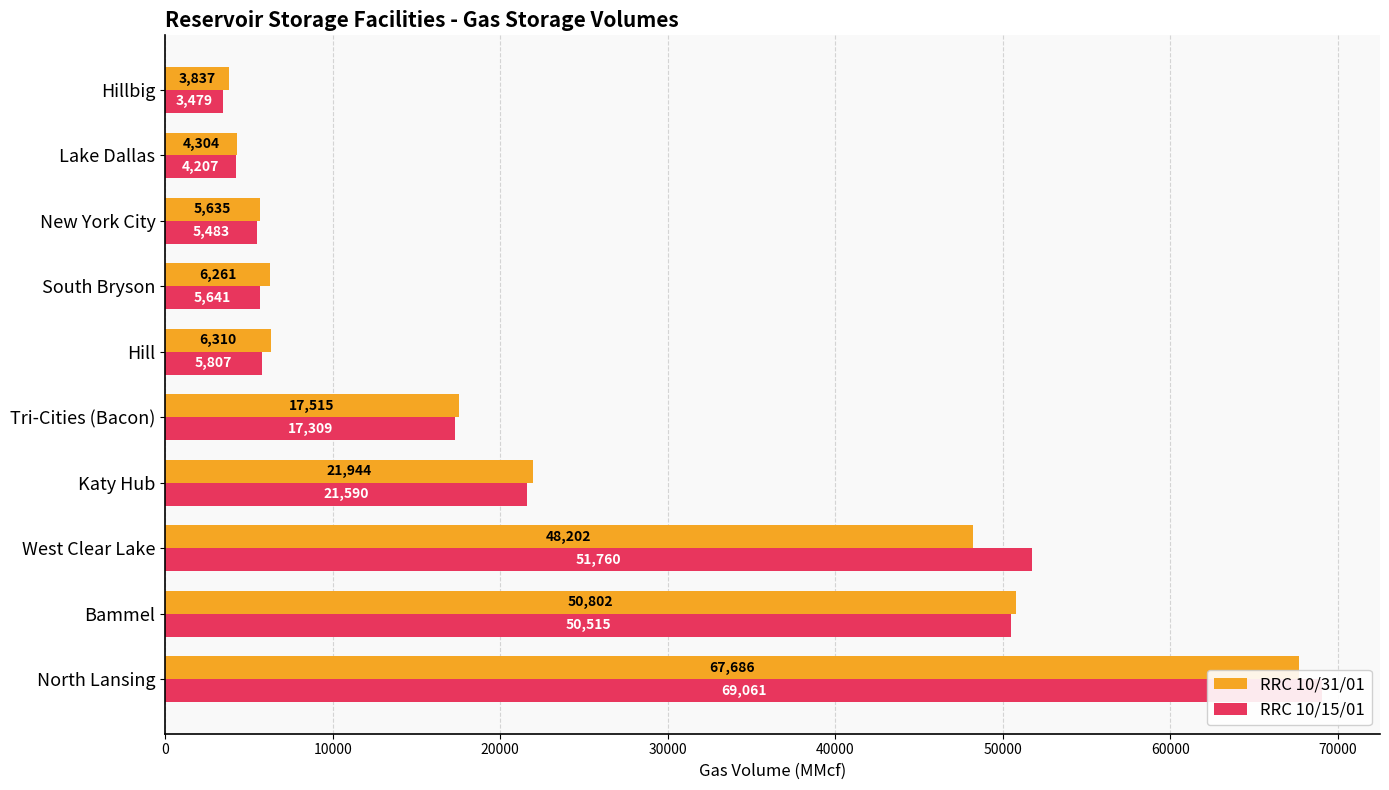

What is the value of the RRC 10/31/01 bar at the 5th from the left?

17515